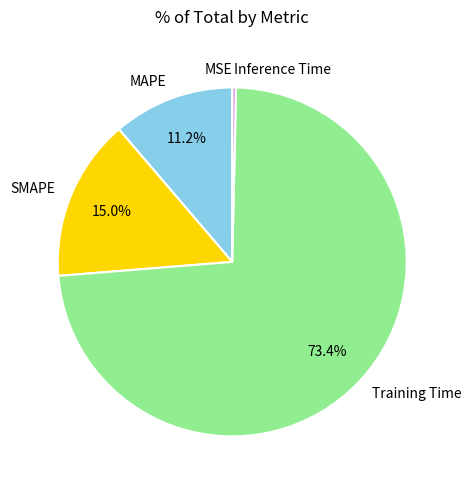

Is Training Time the majority of the pie?

Yes